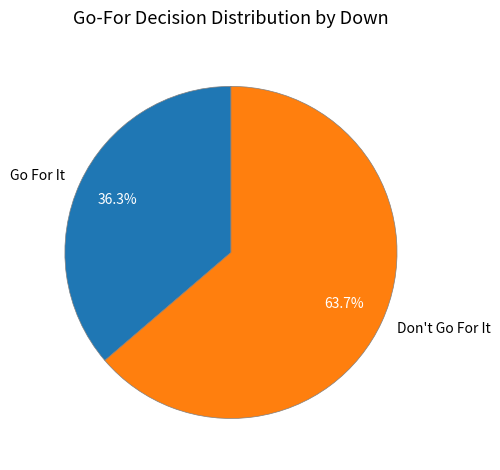

Is Go For It the majority of the pie?

No